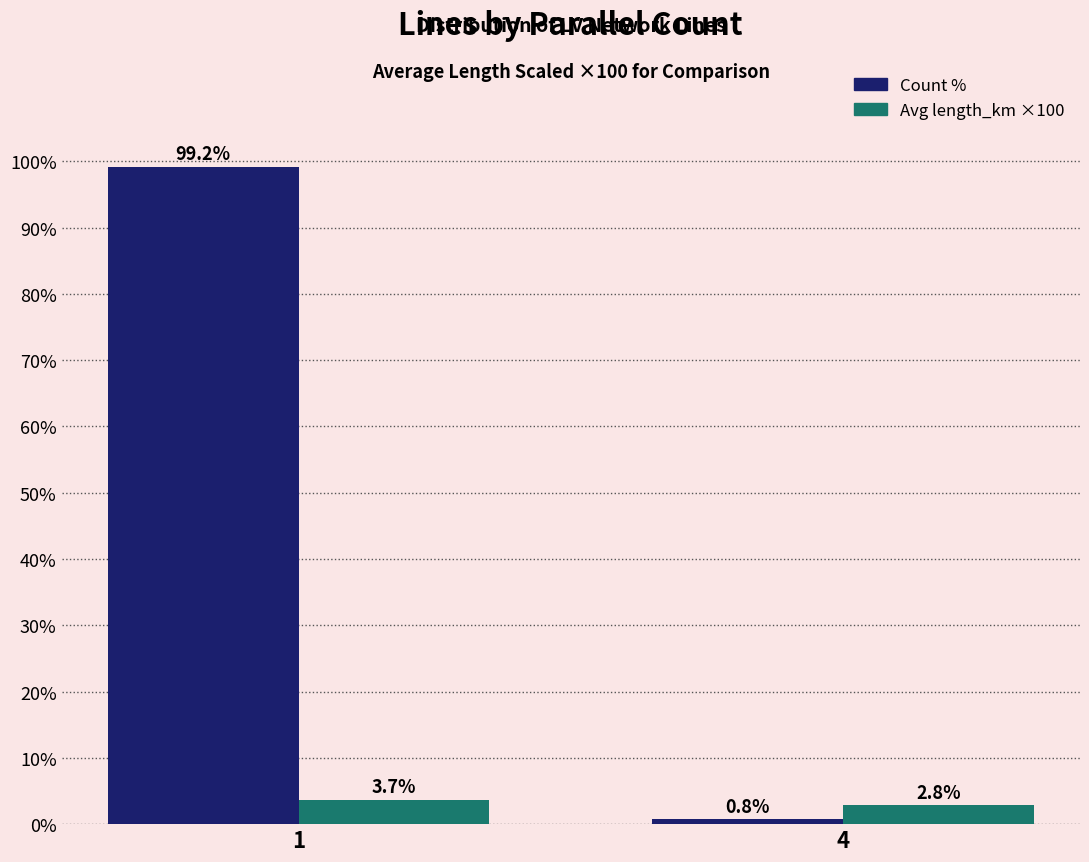

Count the number of data series in this chart.

2